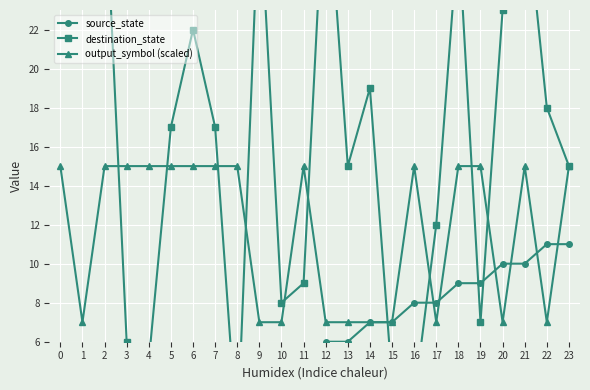

Is the value of destination_state at 3 greater than the value of source_state at 12?

No